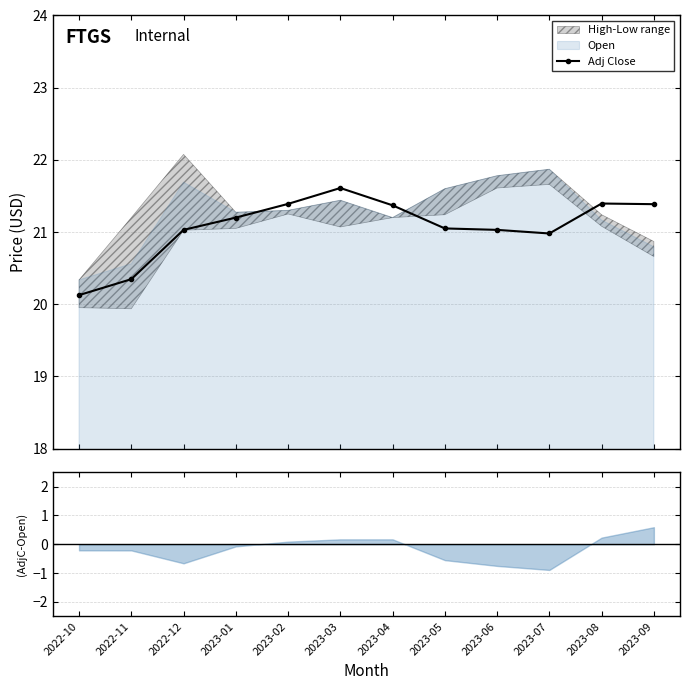

Rank the categories by value from lowest to highest.

2022-10, 2022-11, 2023-07, 2022-12, 2023-06, 2023-05, 2023-01, 2023-04, 2023-09, 2023-02, 2023-08, 2023-03